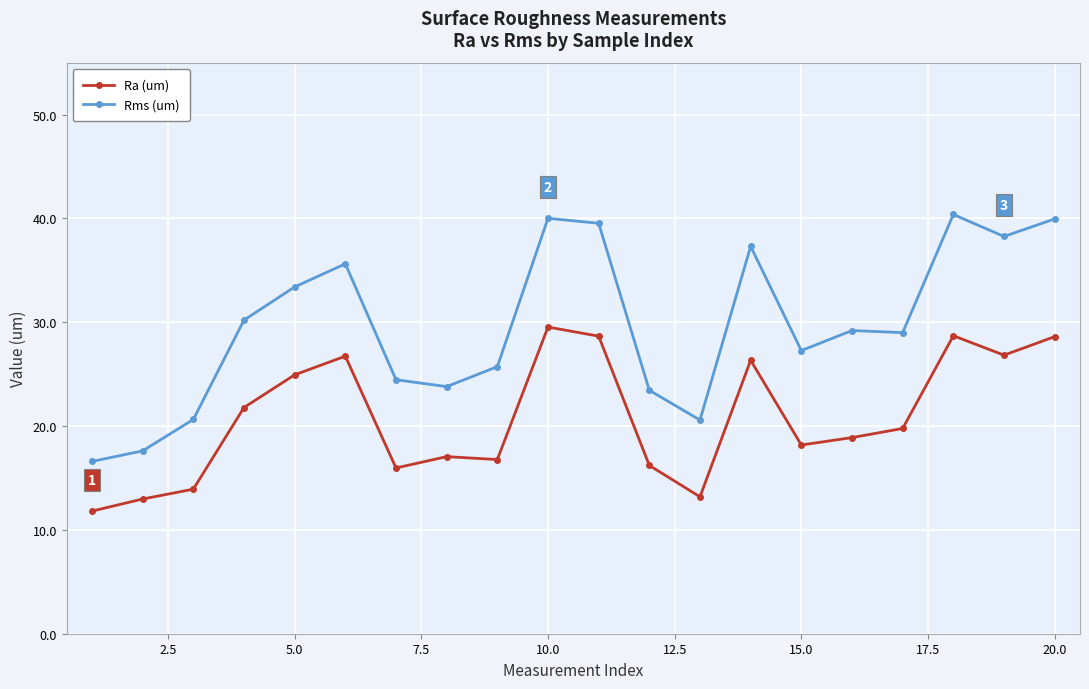

What is the sum of all Ra (um) values?

416.9